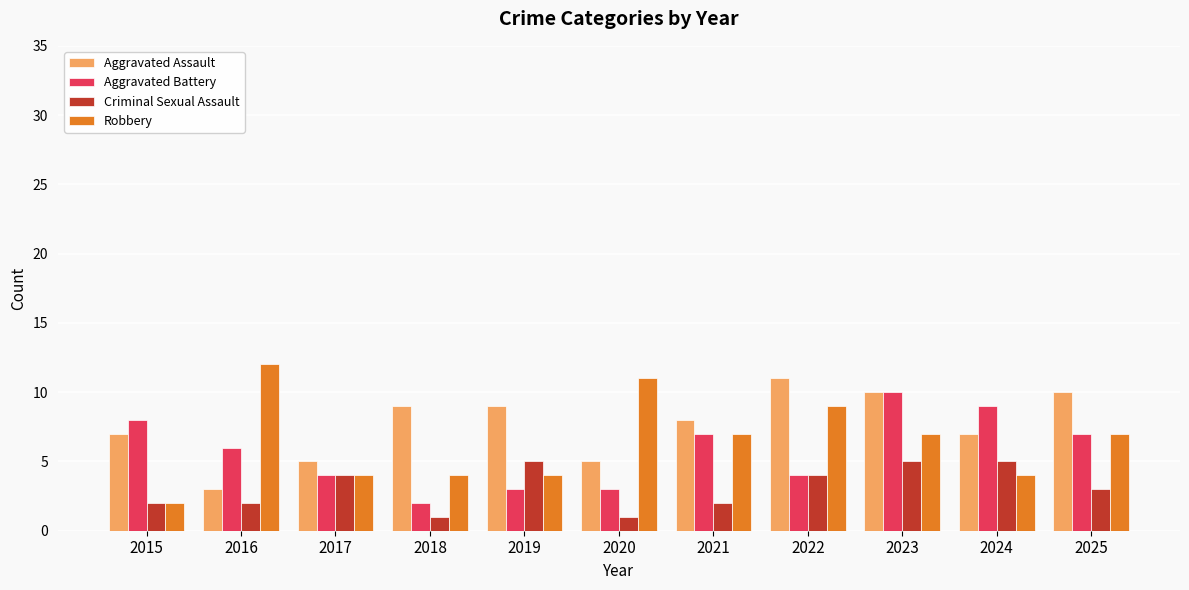

Is it true that Criminal Sexual Assault equals 2 at 2021?

True